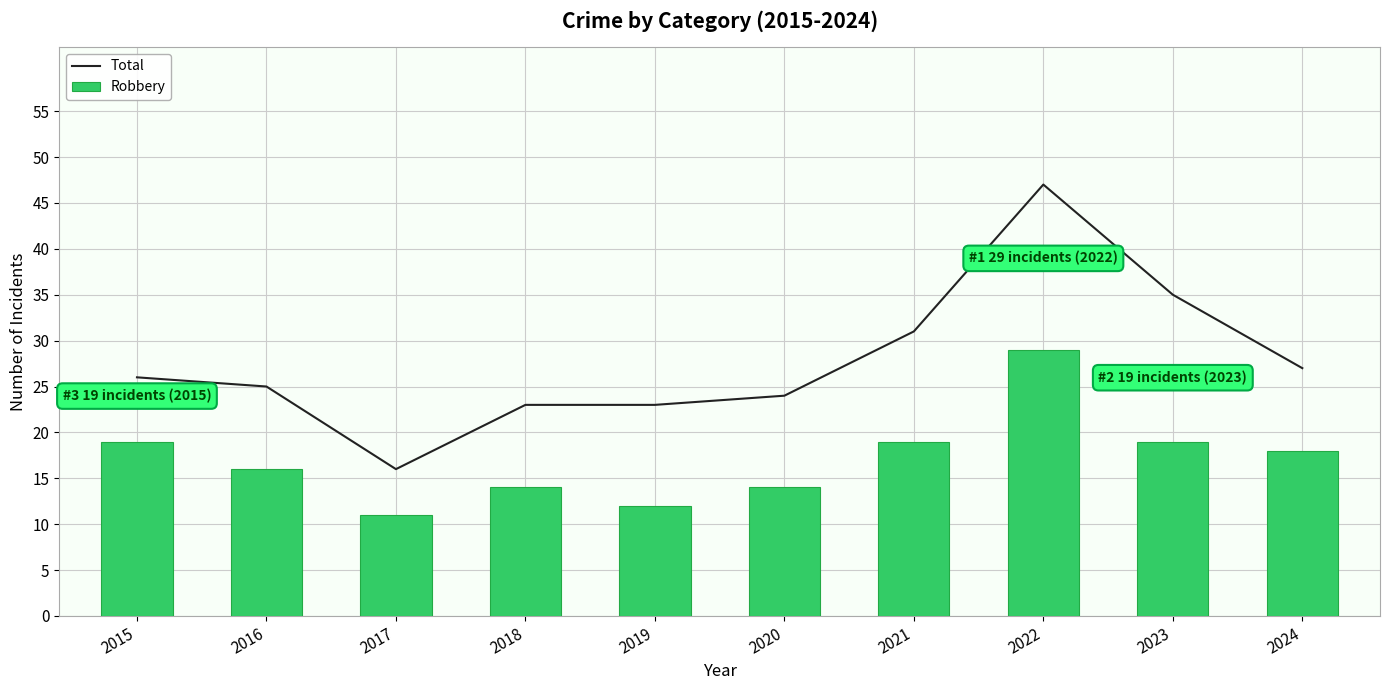

What is the spread (max minus min) of values at 2017?

5